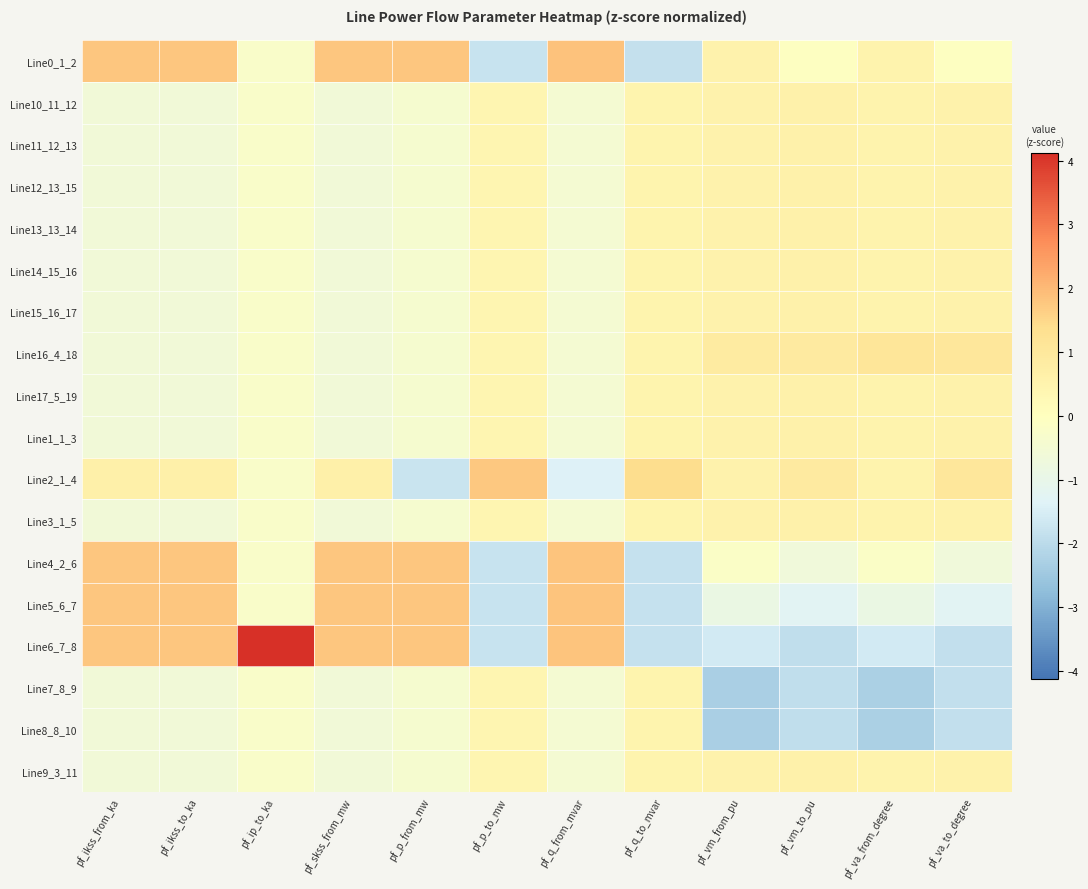

Reading left to right, transcribe all the data shown in this chart.

Line0_1_2: pf_ikss_from_ka=1.8	pf_ikss_to_ka=1.8	pf_ip_to_ka=-0.2	pf_skss_from_mw=1.8	pf_p_from_mw=1.8	pf_p_to_mw=-1.8	pf_q_from_mvar=1.8	pf_q_to_mvar=-1.8	pf_vm_from_pu=0.5	pf_vm_to_pu=-0.0	pf_va_from_degree=0.5	pf_va_to_degree=-0.0
Line10_11_12: pf_ikss_from_ka=-0.6	pf_ikss_to_ka=-0.6	pf_ip_to_ka=-0.2	pf_skss_from_mw=-0.6	pf_p_from_mw=-0.4	pf_p_to_mw=0.4	pf_q_from_mvar=-0.5	pf_q_to_mvar=0.5	pf_vm_from_pu=0.5	pf_vm_to_pu=0.6	pf_va_from_degree=0.5	pf_va_to_degree=0.6
Line11_12_13: pf_ikss_from_ka=-0.6	pf_ikss_to_ka=-0.6	pf_ip_to_ka=-0.2	pf_skss_from_mw=-0.6	pf_p_from_mw=-0.4	pf_p_to_mw=0.4	pf_q_from_mvar=-0.5	pf_q_to_mvar=0.5	pf_vm_from_pu=0.5	pf_vm_to_pu=0.6	pf_va_from_degree=0.5	pf_va_to_degree=0.6
Line12_13_15: pf_ikss_from_ka=-0.6	pf_ikss_to_ka=-0.6	pf_ip_to_ka=-0.2	pf_skss_from_mw=-0.6	pf_p_from_mw=-0.4	pf_p_to_mw=0.4	pf_q_from_mvar=-0.5	pf_q_to_mvar=0.5	pf_vm_from_pu=0.5	pf_vm_to_pu=0.6	pf_va_from_degree=0.5	pf_va_to_degree=0.6
Line13_13_14: pf_ikss_from_ka=-0.6	pf_ikss_to_ka=-0.6	pf_ip_to_ka=-0.2	pf_skss_from_mw=-0.6	pf_p_from_mw=-0.4	pf_p_to_mw=0.4	pf_q_from_mvar=-0.5	pf_q_to_mvar=0.5	pf_vm_from_pu=0.5	pf_vm_to_pu=0.6	pf_va_from_degree=0.5	pf_va_to_degree=0.6
Line14_15_16: pf_ikss_from_ka=-0.6	pf_ikss_to_ka=-0.6	pf_ip_to_ka=-0.2	pf_skss_from_mw=-0.6	pf_p_from_mw=-0.4	pf_p_to_mw=0.4	pf_q_from_mvar=-0.5	pf_q_to_mvar=0.5	pf_vm_from_pu=0.5	pf_vm_to_pu=0.6	pf_va_from_degree=0.5	pf_va_to_degree=0.6
Line15_16_17: pf_ikss_from_ka=-0.6	pf_ikss_to_ka=-0.6	pf_ip_to_ka=-0.2	pf_skss_from_mw=-0.6	pf_p_from_mw=-0.4	pf_p_to_mw=0.4	pf_q_from_mvar=-0.5	pf_q_to_mvar=0.5	pf_vm_from_pu=0.5	pf_vm_to_pu=0.6	pf_va_from_degree=0.5	pf_va_to_degree=0.6
Line16_4_18: pf_ikss_from_ka=-0.6	pf_ikss_to_ka=-0.6	pf_ip_to_ka=-0.2	pf_skss_from_mw=-0.6	pf_p_from_mw=-0.4	pf_p_to_mw=0.4	pf_q_from_mvar=-0.5	pf_q_to_mvar=0.5	pf_vm_from_pu=0.9	pf_vm_to_pu=0.9	pf_va_from_degree=1.1	pf_va_to_degree=1.0
Line17_5_19: pf_ikss_from_ka=-0.6	pf_ikss_to_ka=-0.6	pf_ip_to_ka=-0.2	pf_skss_from_mw=-0.6	pf_p_from_mw=-0.4	pf_p_to_mw=0.4	pf_q_from_mvar=-0.5	pf_q_to_mvar=0.5	pf_vm_from_pu=0.5	pf_vm_to_pu=0.6	pf_va_from_degree=0.5	pf_va_to_degree=0.6
Line1_1_3: pf_ikss_from_ka=-0.6	pf_ikss_to_ka=-0.6	pf_ip_to_ka=-0.2	pf_skss_from_mw=-0.6	pf_p_from_mw=-0.4	pf_p_to_mw=0.4	pf_q_from_mvar=-0.5	pf_q_to_mvar=0.5	pf_vm_from_pu=0.5	pf_vm_to_pu=0.6	pf_va_from_degree=0.5	pf_va_to_degree=0.6
Line2_1_4: pf_ikss_from_ka=0.6	pf_ikss_to_ka=0.6	pf_ip_to_ka=-0.2	pf_skss_from_mw=0.6	pf_p_from_mw=-1.8	pf_p_to_mw=1.8	pf_q_from_mvar=-1.4	pf_q_to_mvar=1.4	pf_vm_from_pu=0.5	pf_vm_to_pu=0.9	pf_va_from_degree=0.5	pf_va_to_degree=1.0
Line3_1_5: pf_ikss_from_ka=-0.6	pf_ikss_to_ka=-0.6	pf_ip_to_ka=-0.2	pf_skss_from_mw=-0.6	pf_p_from_mw=-0.4	pf_p_to_mw=0.4	pf_q_from_mvar=-0.5	pf_q_to_mvar=0.5	pf_vm_from_pu=0.5	pf_vm_to_pu=0.6	pf_va_from_degree=0.5	pf_va_to_degree=0.6
Line4_2_6: pf_ikss_from_ka=1.8	pf_ikss_to_ka=1.8	pf_ip_to_ka=-0.2	pf_skss_from_mw=1.8	pf_p_from_mw=1.8	pf_p_to_mw=-1.8	pf_q_from_mvar=1.8	pf_q_to_mvar=-1.8	pf_vm_from_pu=-0.2	pf_vm_to_pu=-0.7	pf_va_from_degree=-0.2	pf_va_to_degree=-0.7
Line5_6_7: pf_ikss_from_ka=1.8	pf_ikss_to_ka=1.8	pf_ip_to_ka=-0.2	pf_skss_from_mw=1.8	pf_p_from_mw=1.8	pf_p_to_mw=-1.8	pf_q_from_mvar=1.8	pf_q_to_mvar=-1.8	pf_vm_from_pu=-0.9	pf_vm_to_pu=-1.3	pf_va_from_degree=-0.9	pf_va_to_degree=-1.3
Line6_7_8: pf_ikss_from_ka=1.8	pf_ikss_to_ka=1.8	pf_ip_to_ka=4.1	pf_skss_from_mw=1.8	pf_p_from_mw=1.8	pf_p_to_mw=-1.8	pf_q_from_mvar=1.8	pf_q_to_mvar=-1.8	pf_vm_from_pu=-1.6	pf_vm_to_pu=-1.9	pf_va_from_degree=-1.6	pf_va_to_degree=-1.9
Line7_8_9: pf_ikss_from_ka=-0.6	pf_ikss_to_ka=-0.6	pf_ip_to_ka=-0.2	pf_skss_from_mw=-0.6	pf_p_from_mw=-0.4	pf_p_to_mw=0.4	pf_q_from_mvar=-0.5	pf_q_to_mvar=0.5	pf_vm_from_pu=-2.3	pf_vm_to_pu=-1.9	pf_va_from_degree=-2.3	pf_va_to_degree=-1.9
Line8_8_10: pf_ikss_from_ka=-0.6	pf_ikss_to_ka=-0.6	pf_ip_to_ka=-0.2	pf_skss_from_mw=-0.6	pf_p_from_mw=-0.4	pf_p_to_mw=0.4	pf_q_from_mvar=-0.5	pf_q_to_mvar=0.5	pf_vm_from_pu=-2.3	pf_vm_to_pu=-1.9	pf_va_from_degree=-2.3	pf_va_to_degree=-1.9
Line9_3_11: pf_ikss_from_ka=-0.6	pf_ikss_to_ka=-0.6	pf_ip_to_ka=-0.2	pf_skss_from_mw=-0.6	pf_p_from_mw=-0.4	pf_p_to_mw=0.4	pf_q_from_mvar=-0.5	pf_q_to_mvar=0.5	pf_vm_from_pu=0.5	pf_vm_to_pu=0.6	pf_va_from_degree=0.5	pf_va_to_degree=0.6